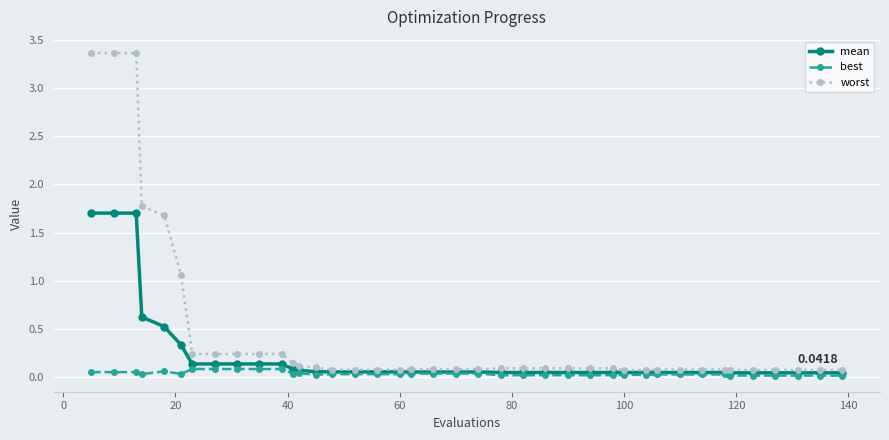

Which series has the widest spread of values?

worst